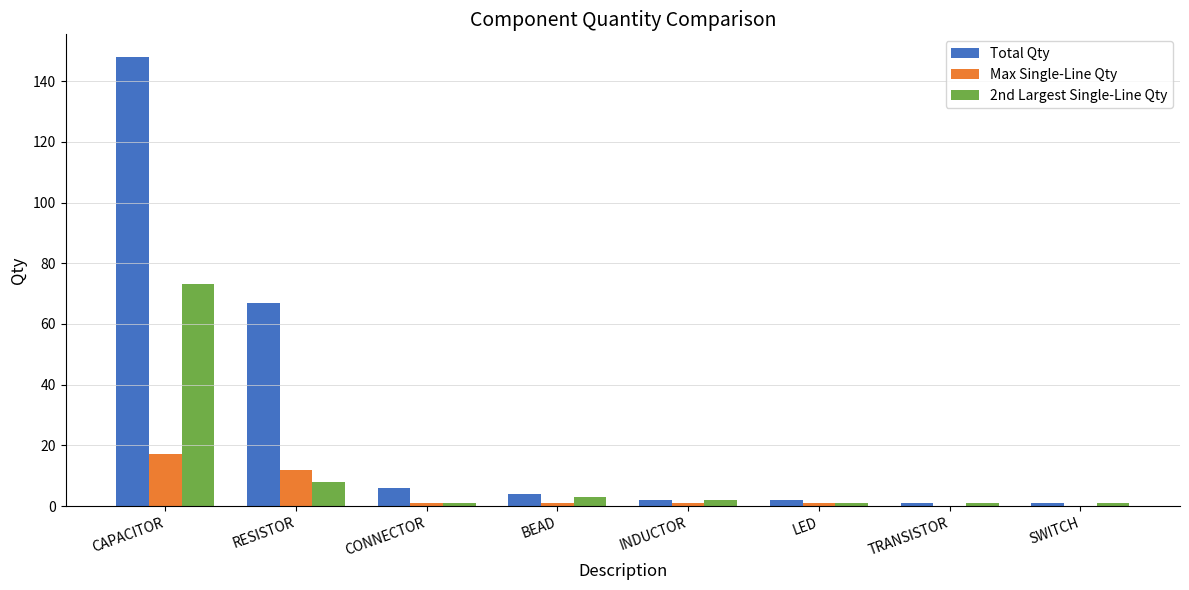

What is the maximum value shown in the chart?

148